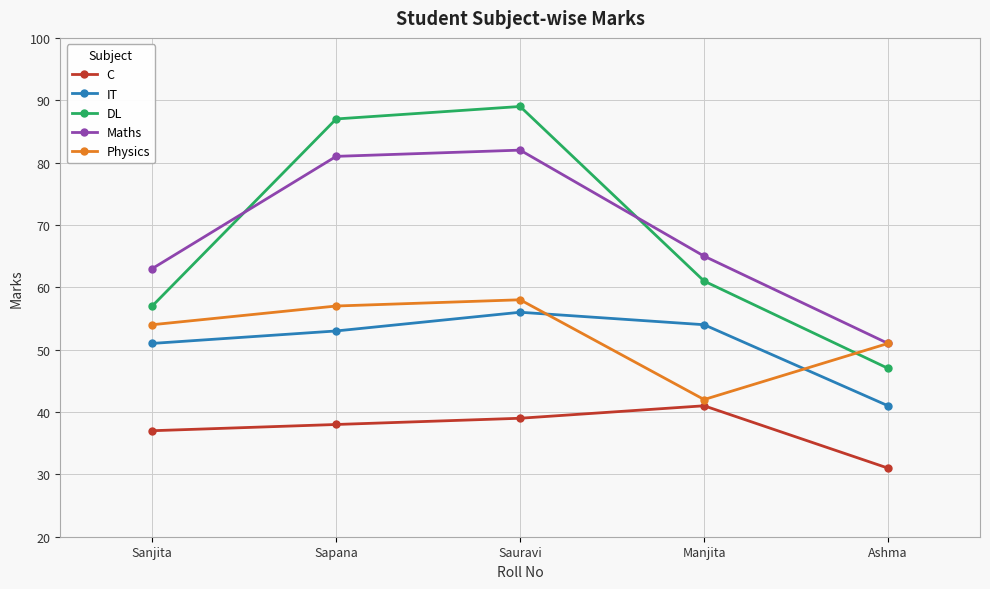

What is the minimum value for DL?

47